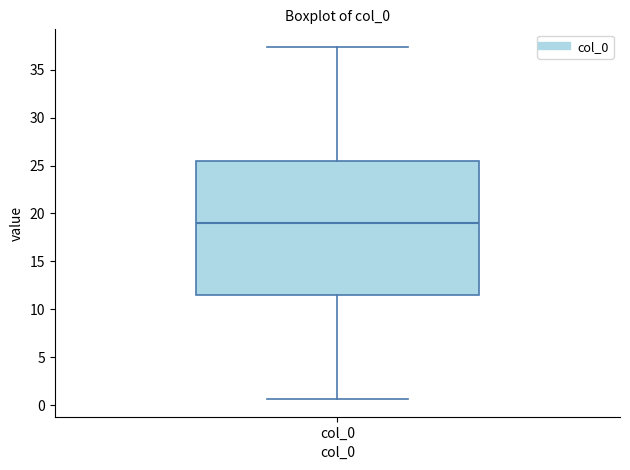

Where is the upper edge of the box for col_0 on the y-axis? The values are not printed on the chart, so give them approximately, as read against the axis.

25.5